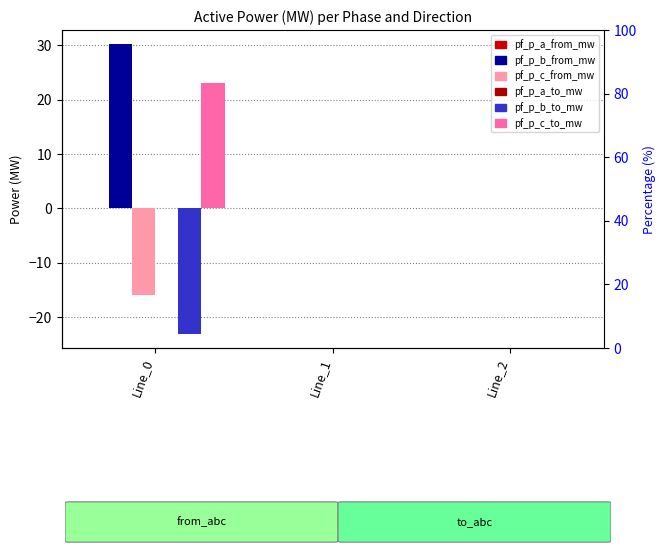

Is the value of pf_p_b_from_mw at Line_1 greater than the value of pf_p_a_from_mw at Line_2?

No